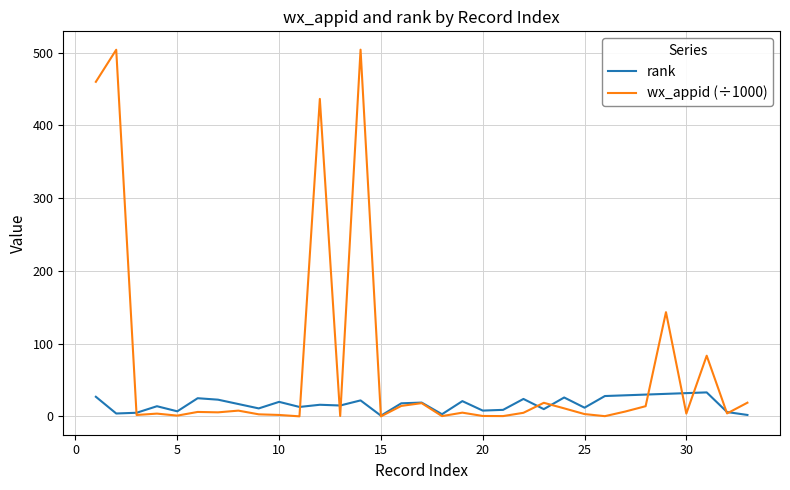

Which series has the largest total across all categories?

wx_appid (÷1000)